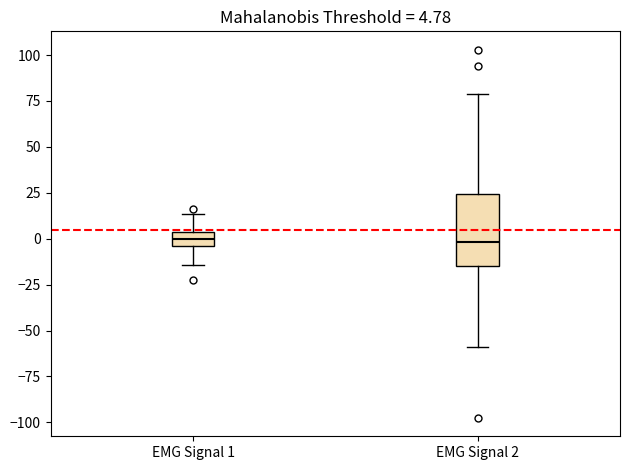

Comparing the boxes themselves (not the whiskers), which one is the tallest?

EMG Signal 2